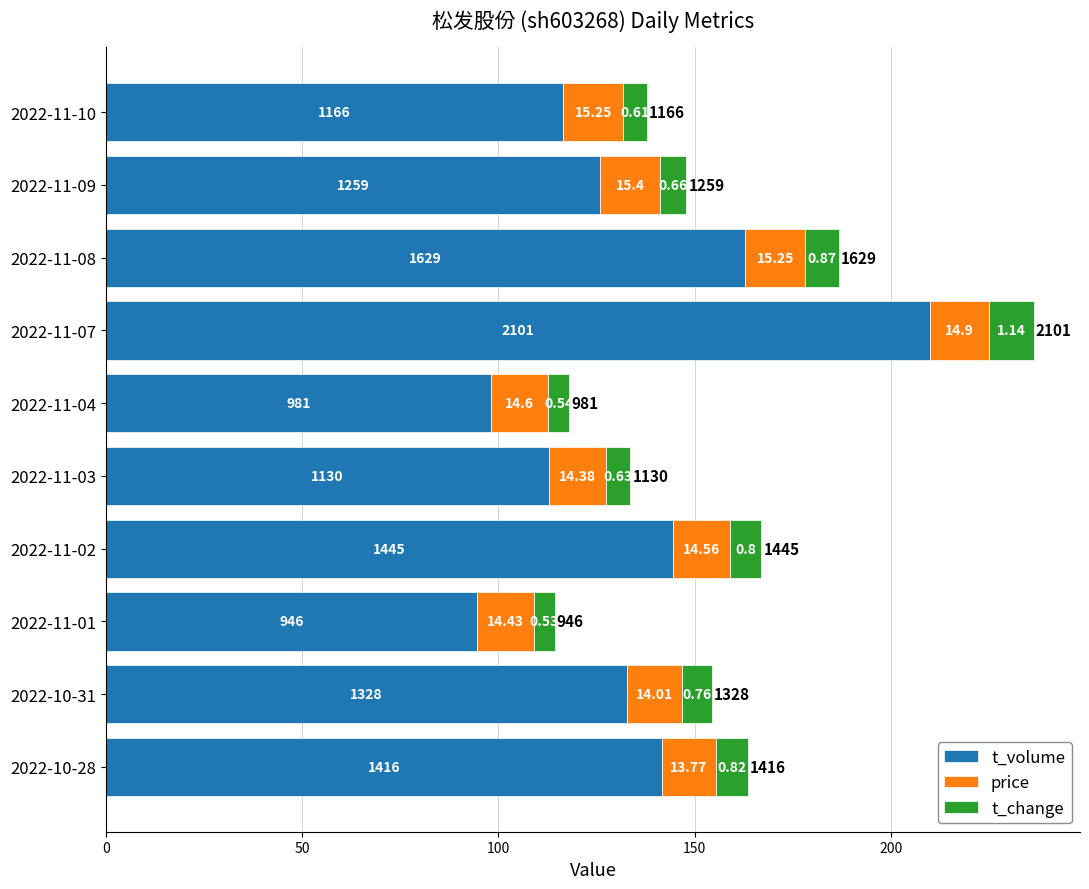

What are all the series names shown in the legend?

t_volume, price, t_change